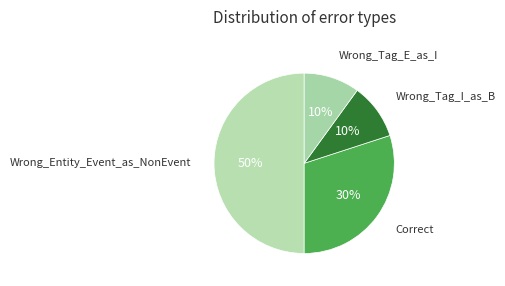

Rank the categories by value from lowest to highest.

Wrong_Tag_I_as_B, Wrong_Tag_E_as_I, Correct, Wrong_Entity_Event_as_NonEvent